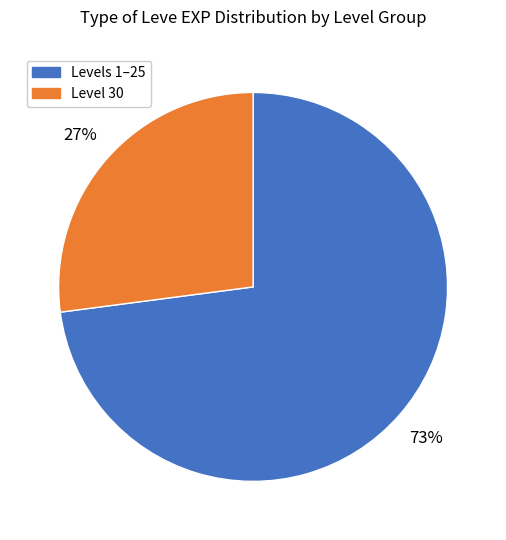

To the nearest percent, what is the difference between the largest and smallest slice percentages?

46%